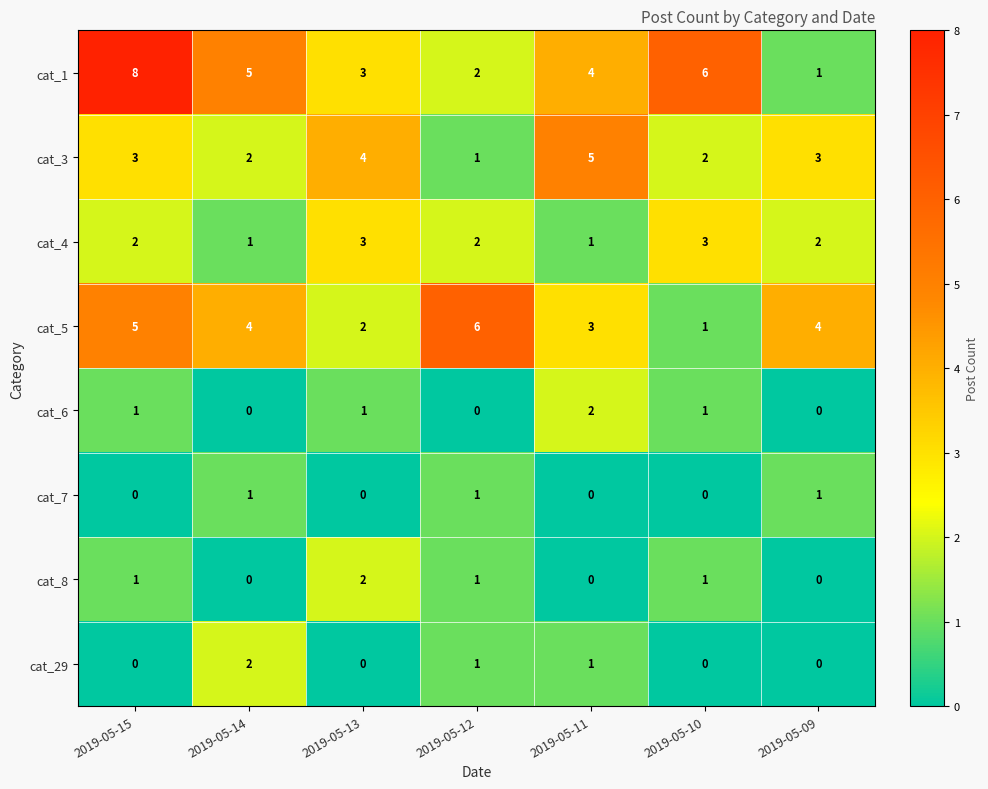

How many cat_4 values are between 1 and 3?

7